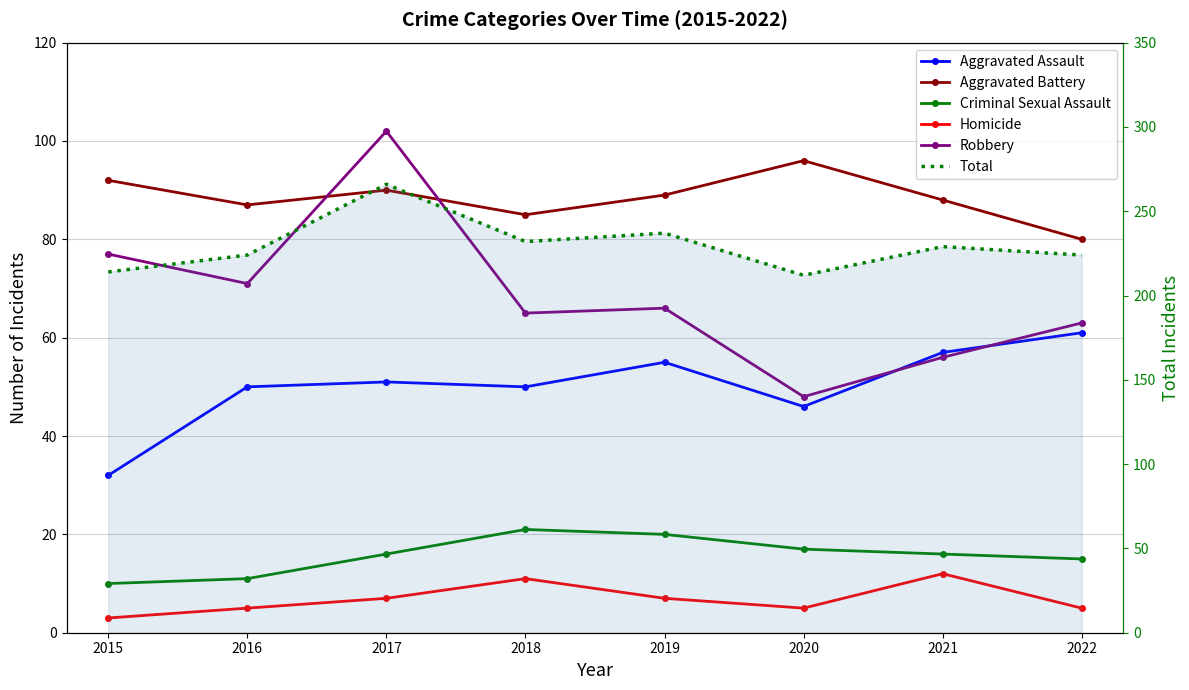

Reading right to left, extract all data points from this chart.

Aggravated Assault: 2022=61	2021=57	2020=46	2019=55	2018=50	2017=51	2016=50	2015=32
Aggravated Battery: 2022=80	2021=88	2020=96	2019=89	2018=85	2017=90	2016=87	2015=92
Criminal Sexual Assault: 2022=15	2021=16	2020=17	2019=20	2018=21	2017=16	2016=11	2015=10
Homicide: 2022=5	2021=12	2020=5	2019=7	2018=11	2017=7	2016=5	2015=3
Robbery: 2022=63	2021=56	2020=48	2019=66	2018=65	2017=102	2016=71	2015=77
Total: 2022=224	2021=229	2020=212	2019=237	2018=232	2017=266	2016=224	2015=214